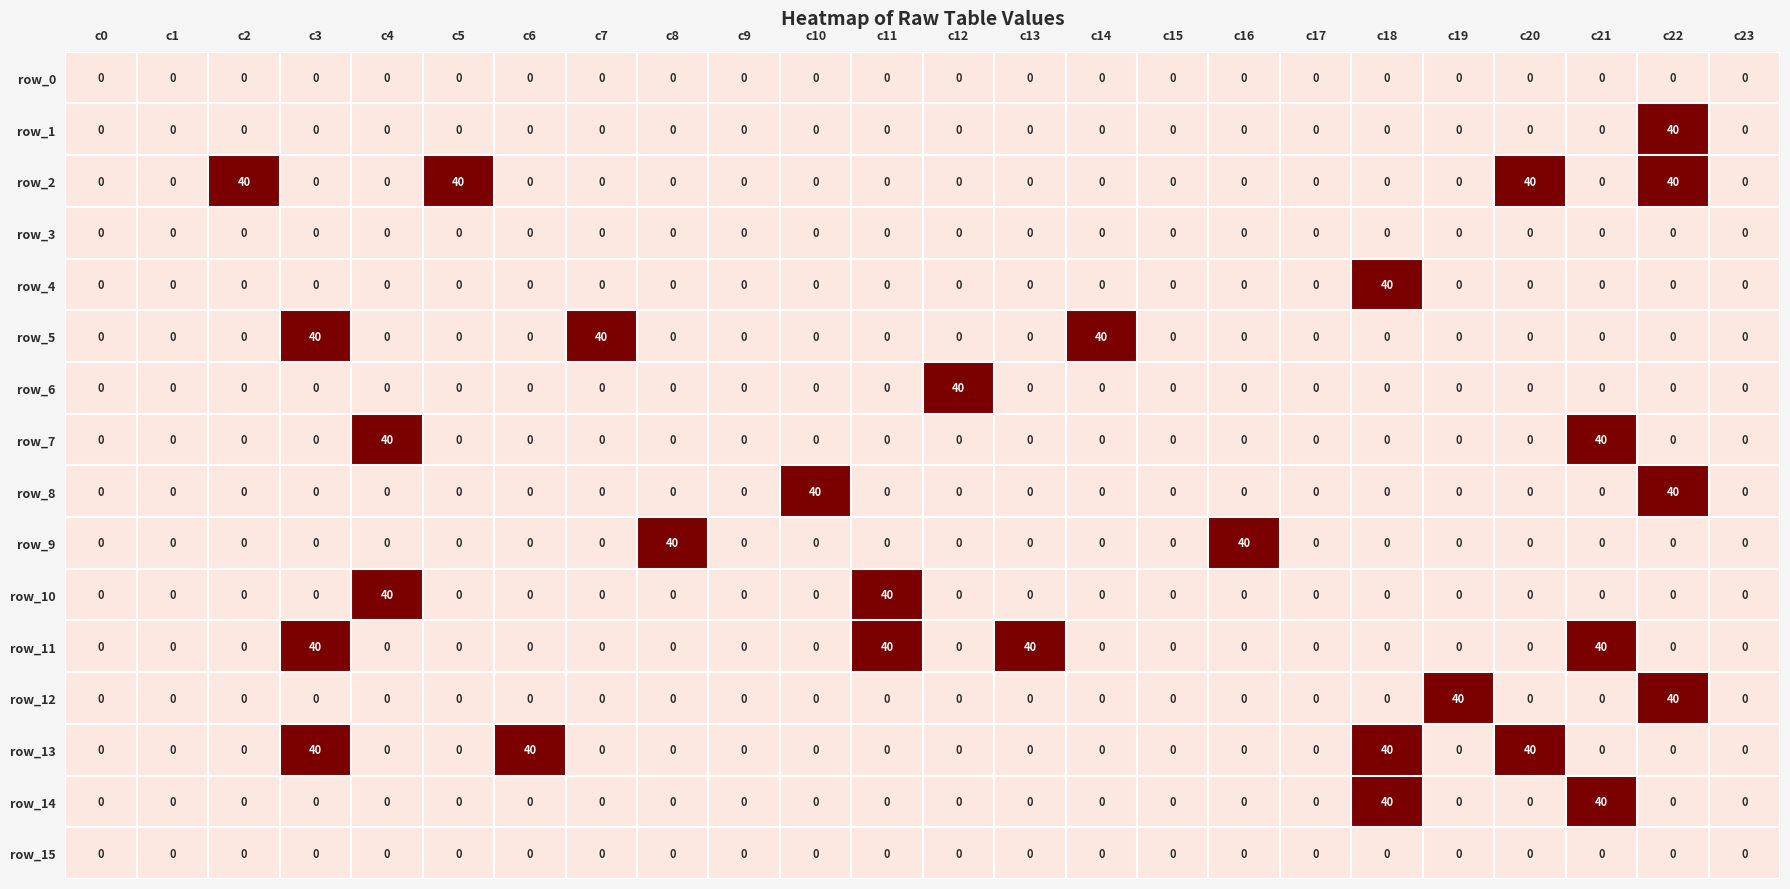

At how many categories does at least one series exceed 38?

18